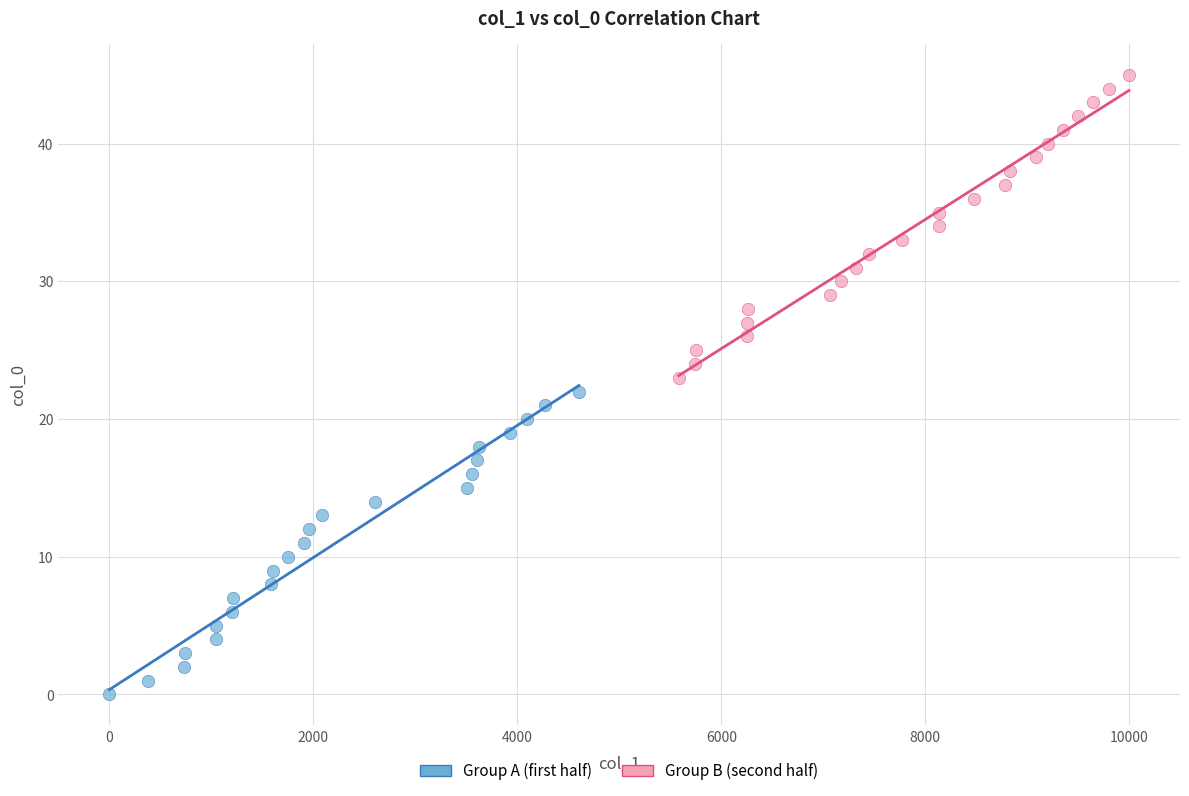

What are all the series names shown in the legend?

Group A (first half), Group B (second half)